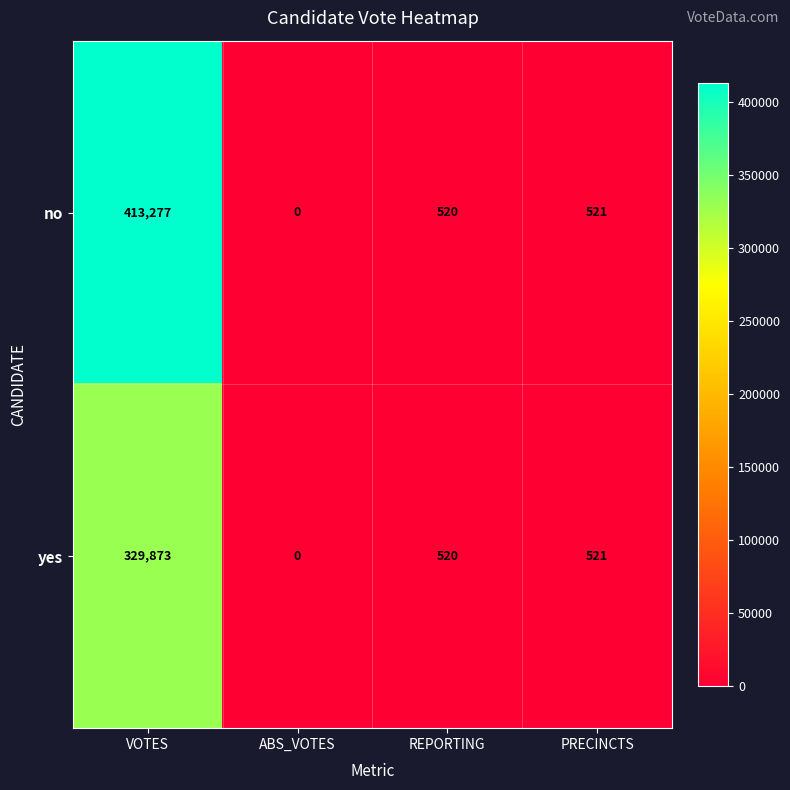

At which category is the sum across all series the highest?

VOTES